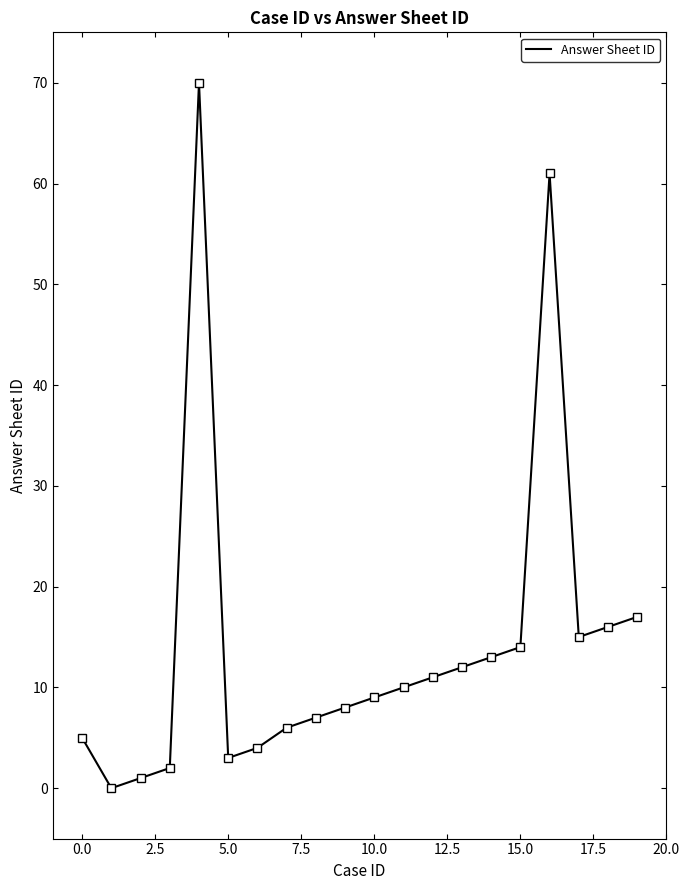

What is the difference between the maximum and minimum values?

70